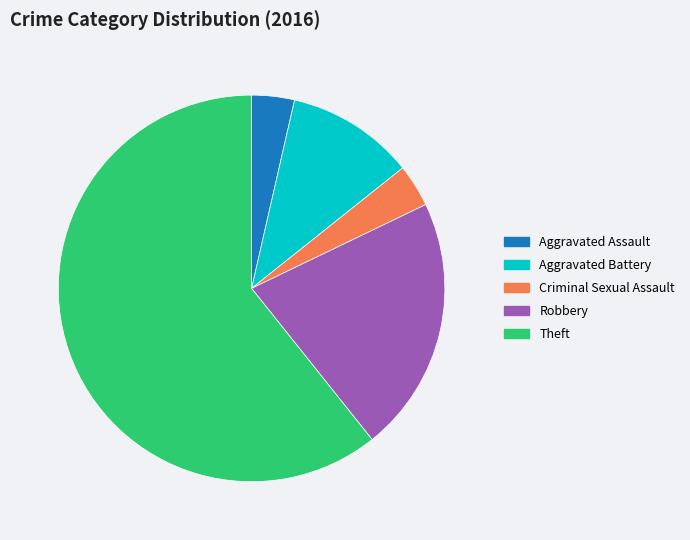

The Criminal Sexual Assault slice represents 4% of the pie. True or false?

True